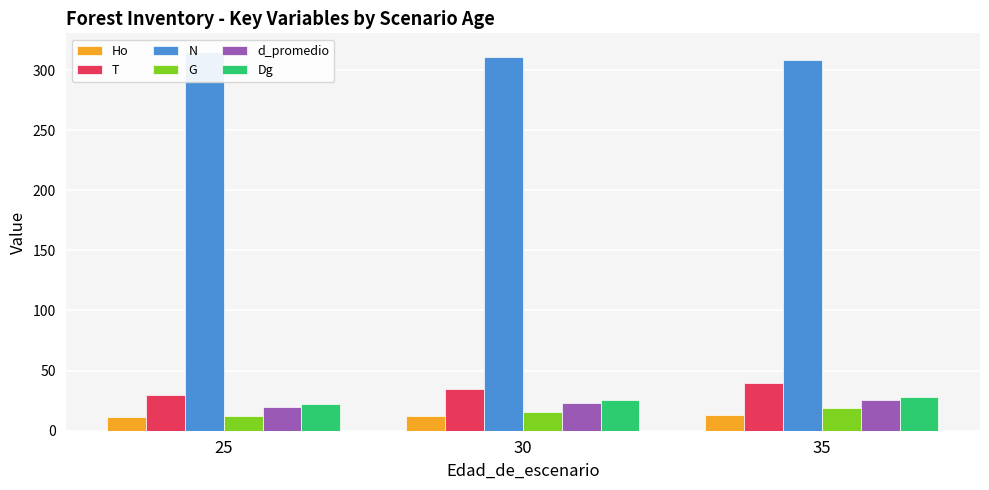

Where does the N series first go above 311?

25